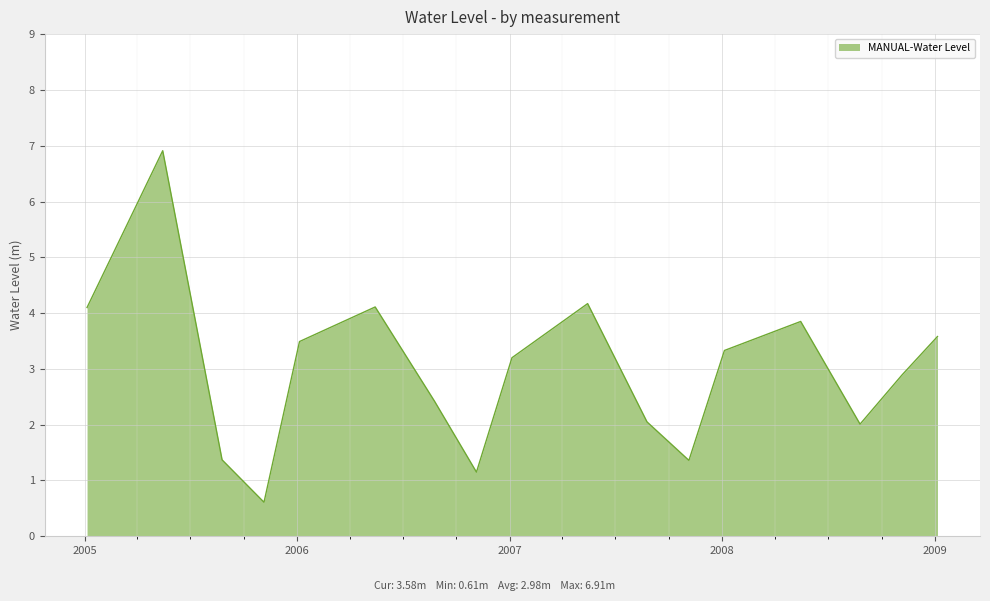

What is the smallest value displayed?

0.6